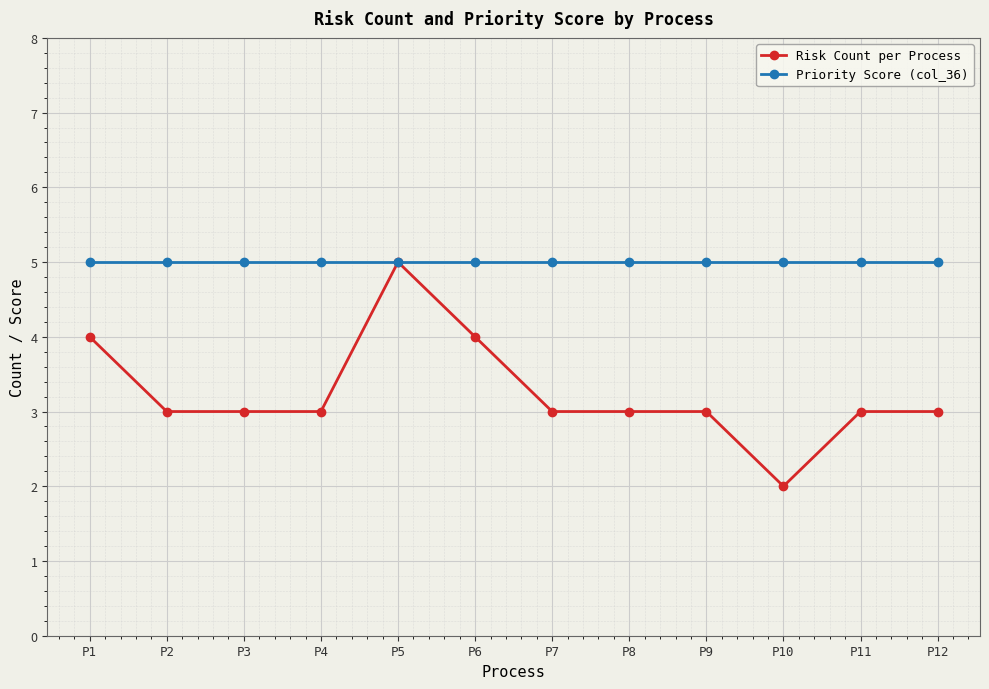

How many lines are shown in the chart?

2